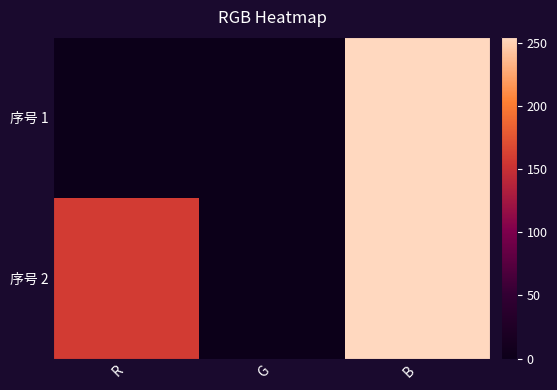

Which has a higher value, G or B?

B